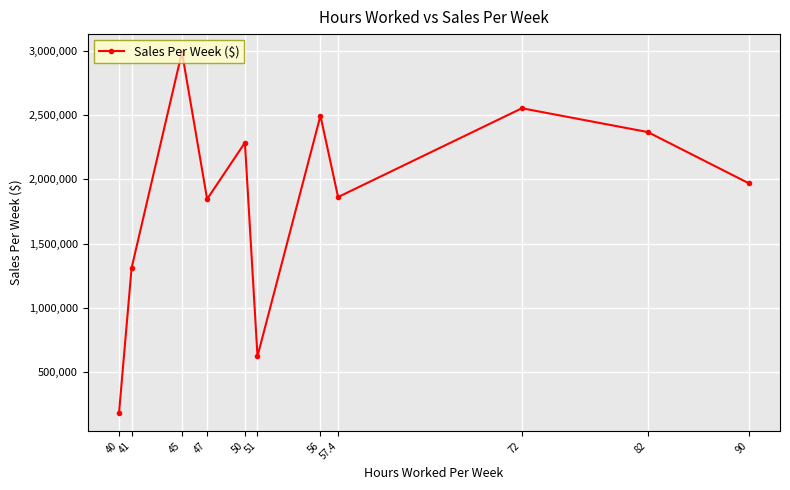

Which label corresponds to the largest value in the chart?

45